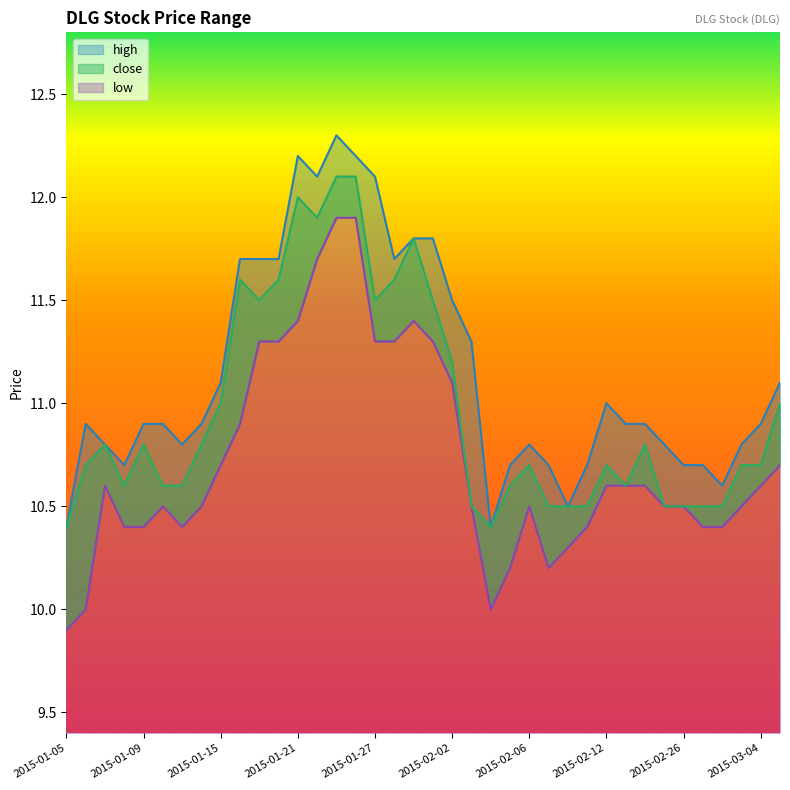

Does the chart display data point markers on the line(s)?

No